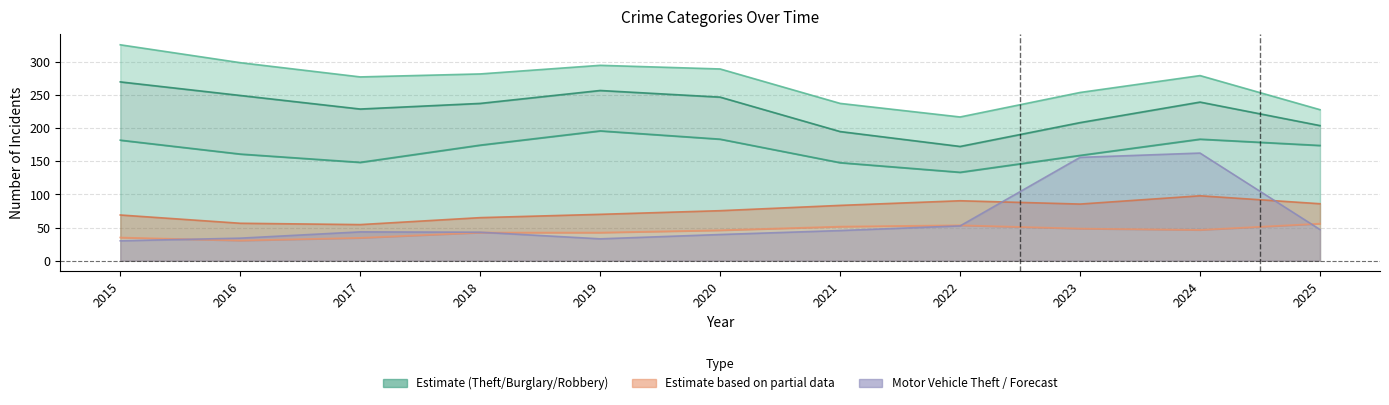

The Robbery series shows 13 at 2020. True or false?

False